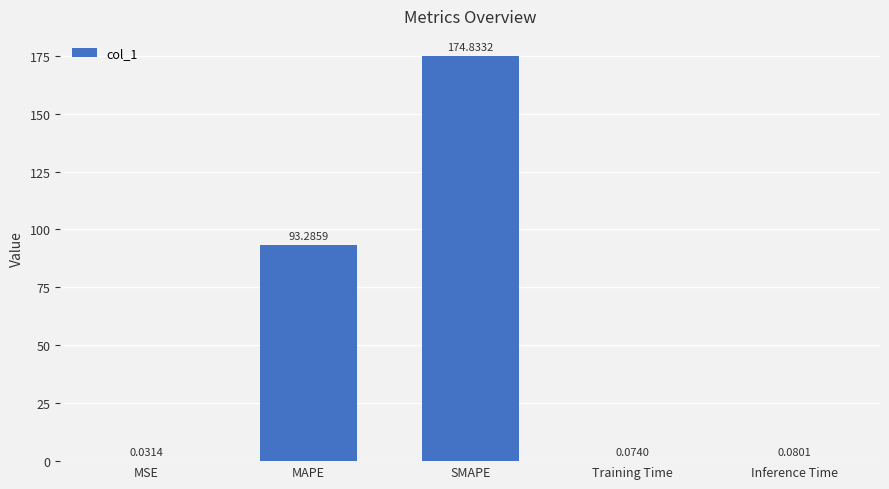

At which label is the value closest to 87?

MAPE